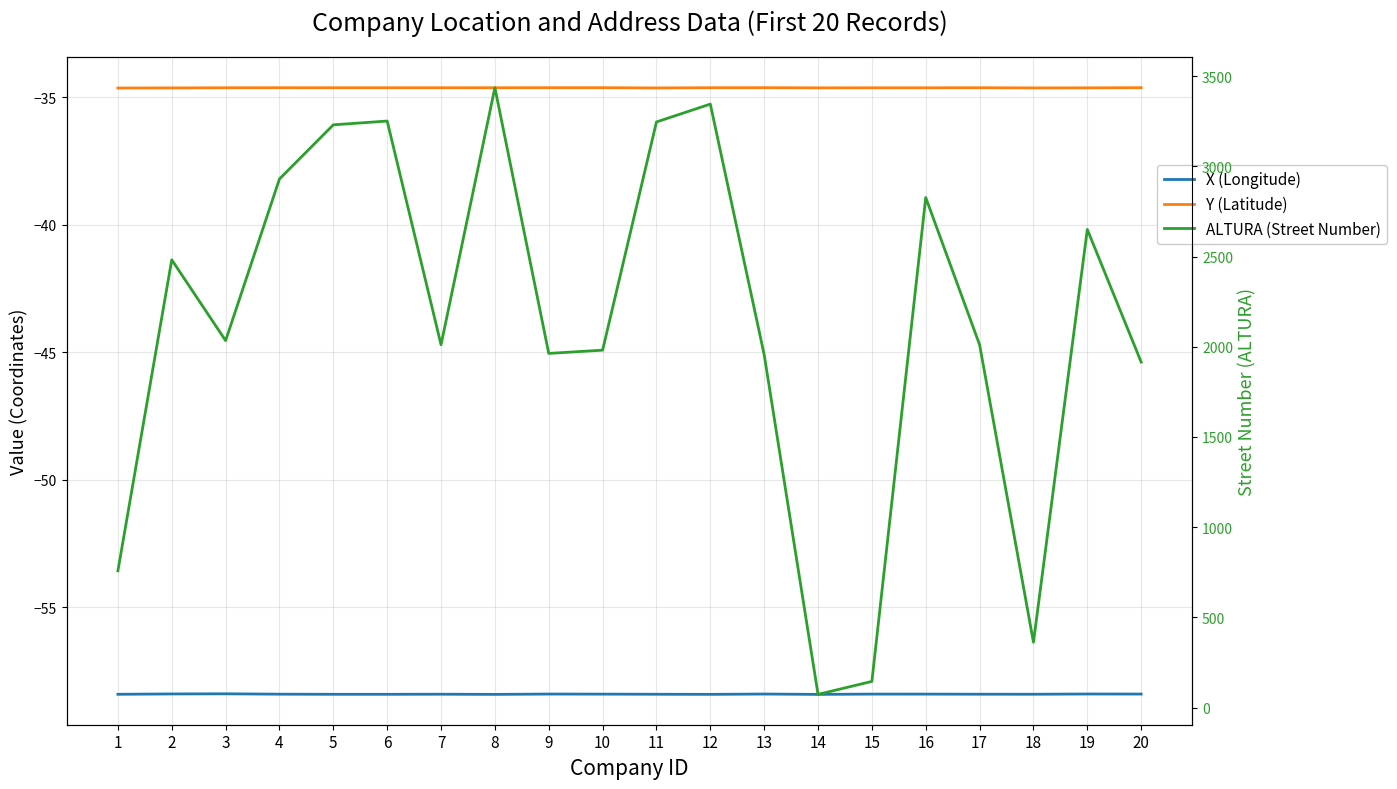

True or false: Y (Latitude) and ALTURA (Street Number) intersect in this chart.

False